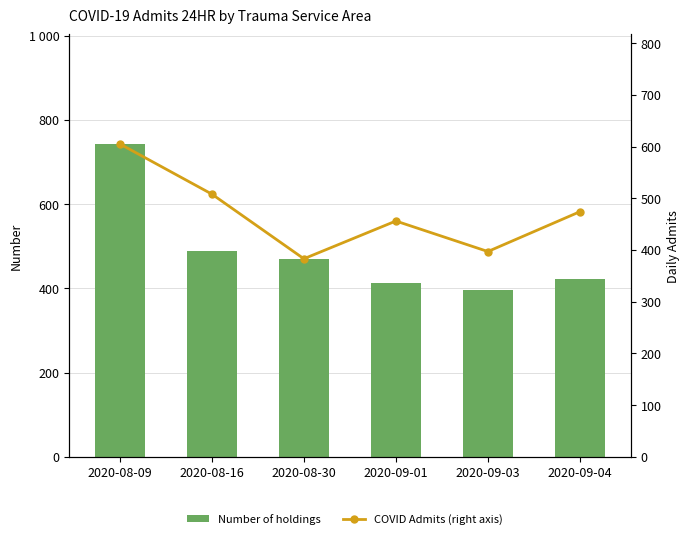

Which category has the highest value in the COVID Admits (right axis) series?

2020-08-09